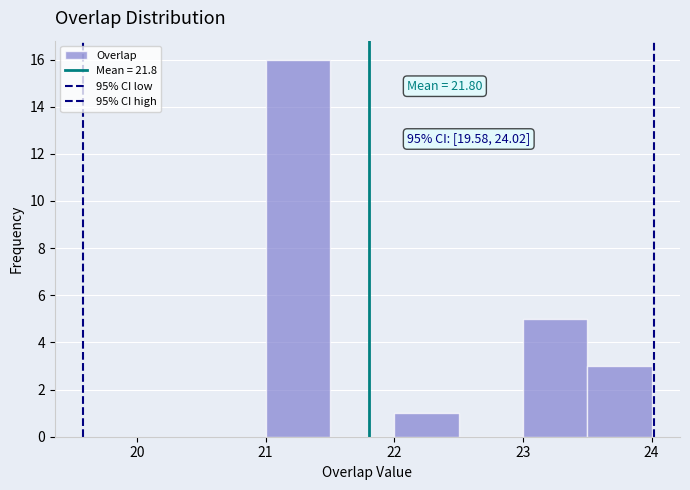

Which range on the x-axis has the tallest bar?

21.0 to 21.5